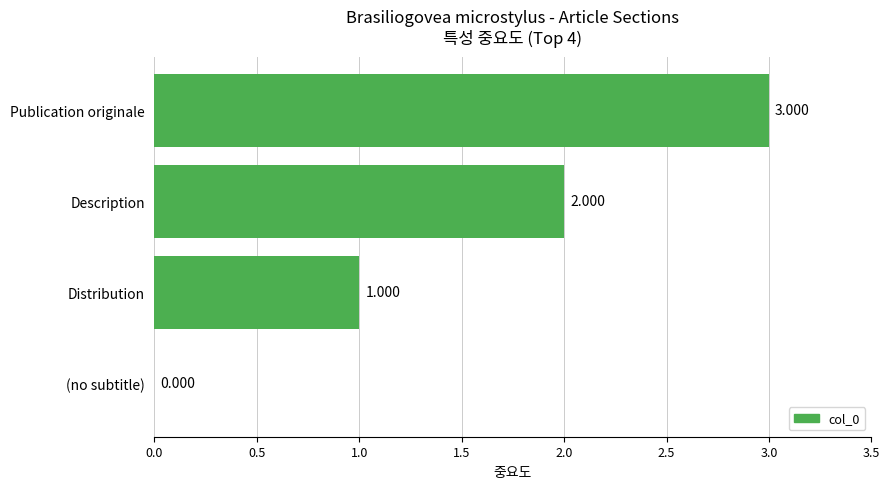

Which has a higher value, Description or Distribution?

Description